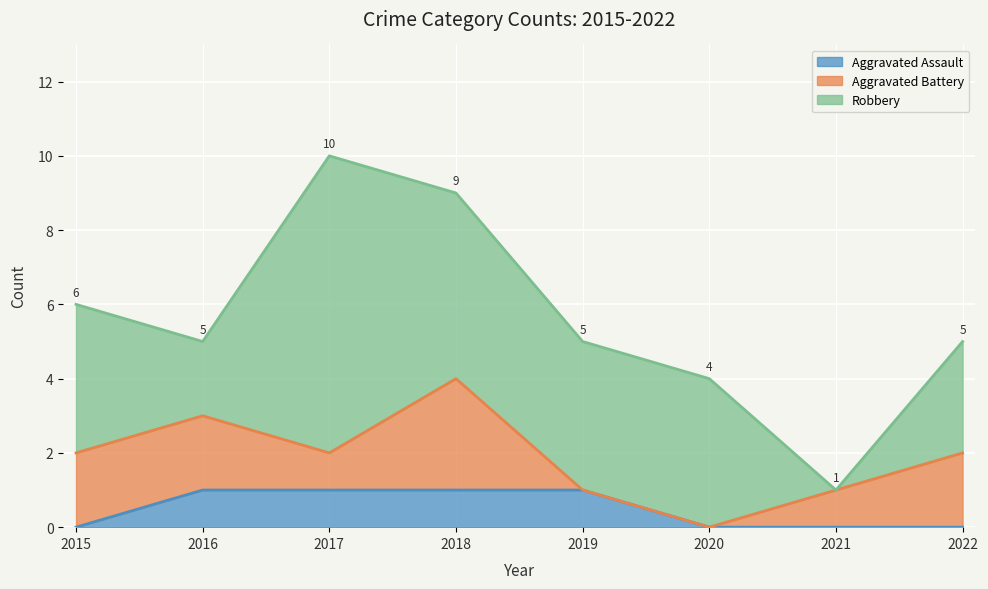

List the labels in order of Aggravated Battery value, smallest first.

2019, 2020, 2017, 2021, 2015, 2016, 2022, 2018